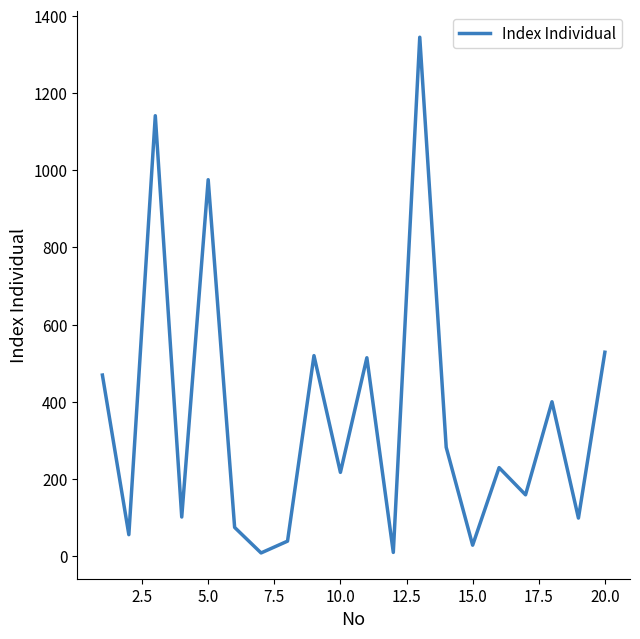

What is the greatest value displayed?

1345.0